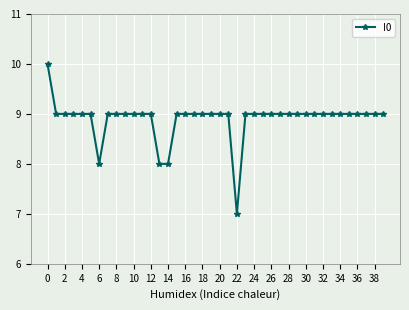

What is the minimum value shown in the chart?

7